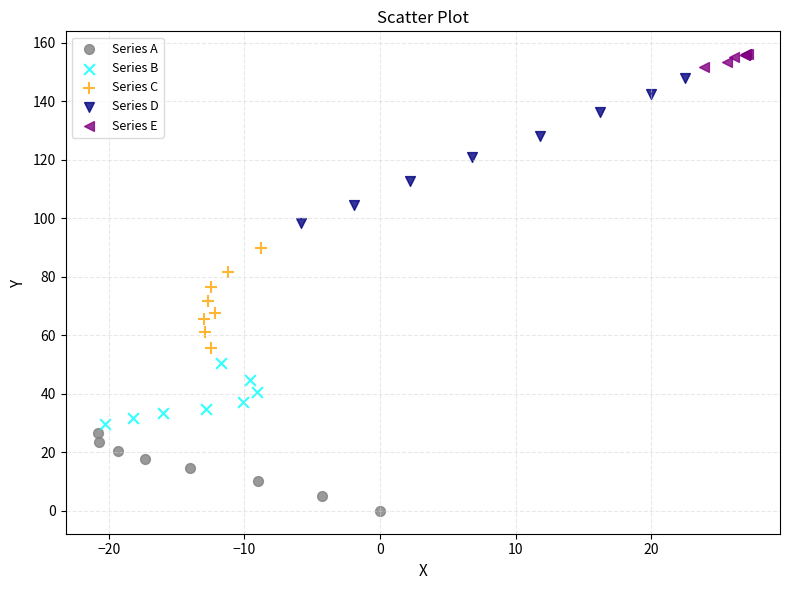

What are all the series names shown in the legend?

Series A, Series B, Series C, Series D, Series E